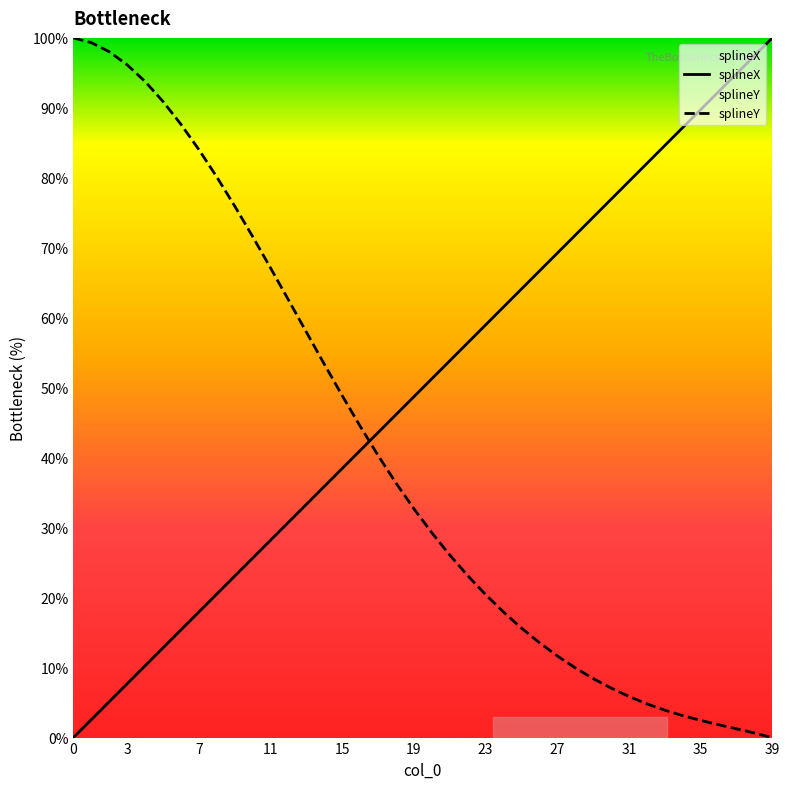

Which series has the largest range (max minus min)?

splineX